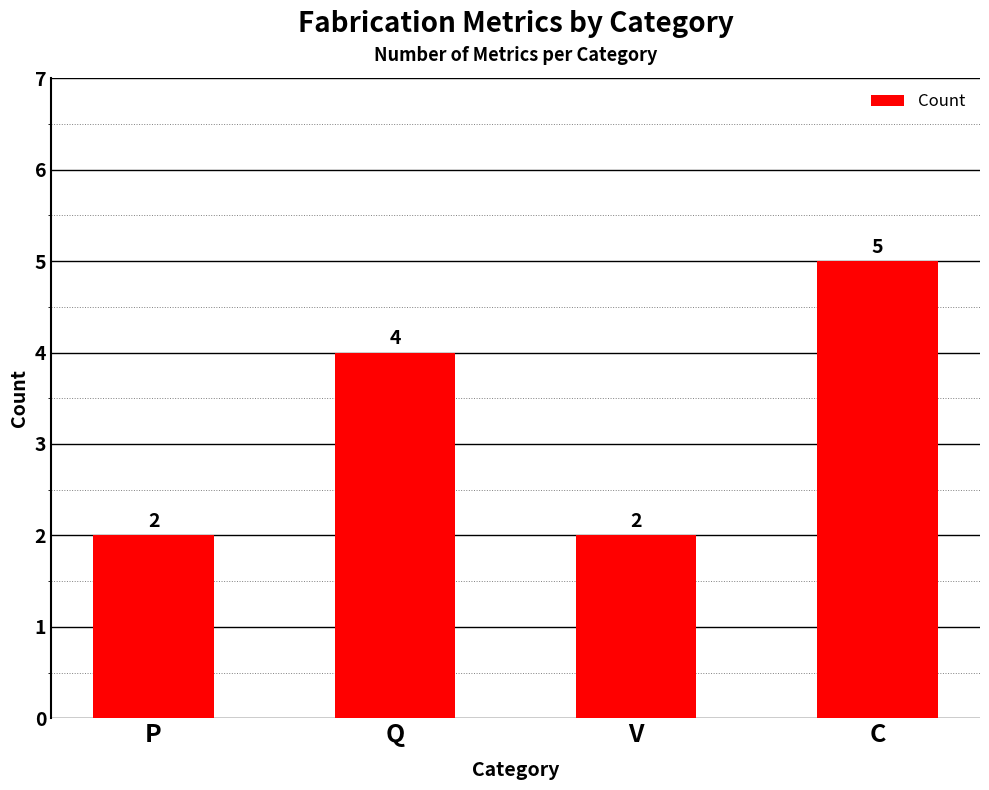

What is the value of the 3rd bar from the left?

2